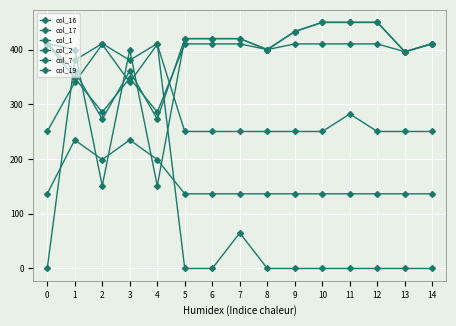

True or false: col_1 and col_7 intersect in this chart.

False